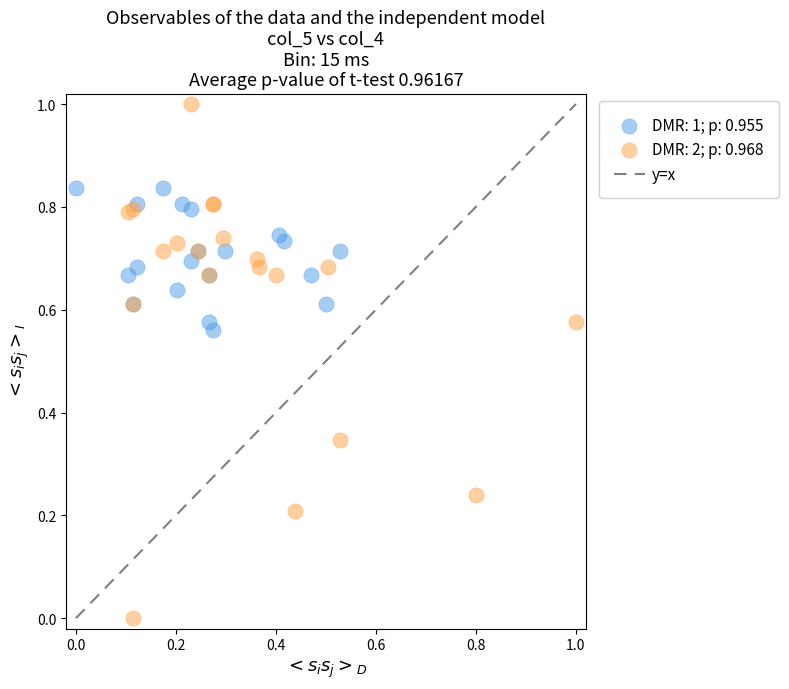

Which series reaches the maximum Y coordinate?

DMR: 2; p: 0.968